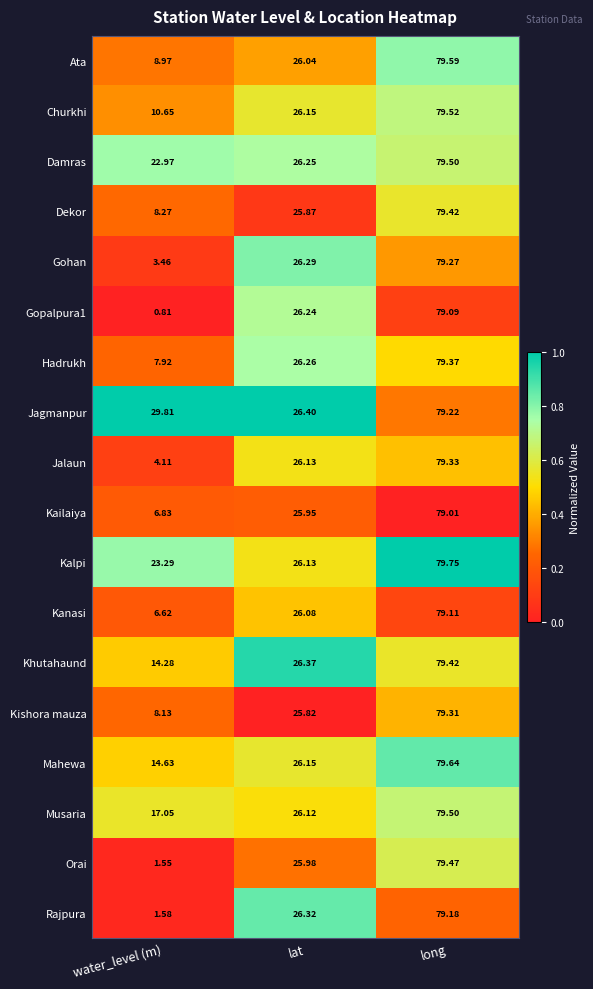

Where is Damras nearest to the value 51?

lat